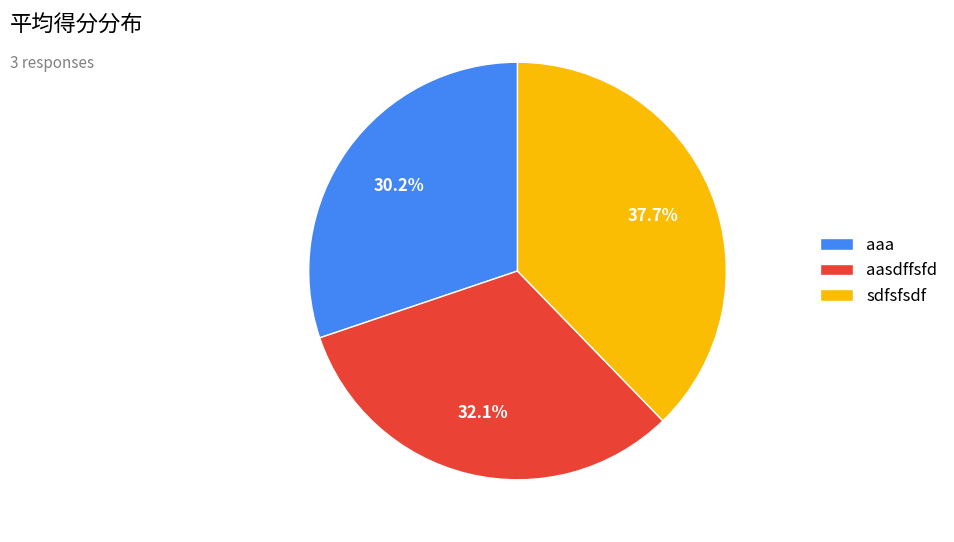

Which has a higher value, sdfsfsdf or aasdffsfd?

sdfsfsdf